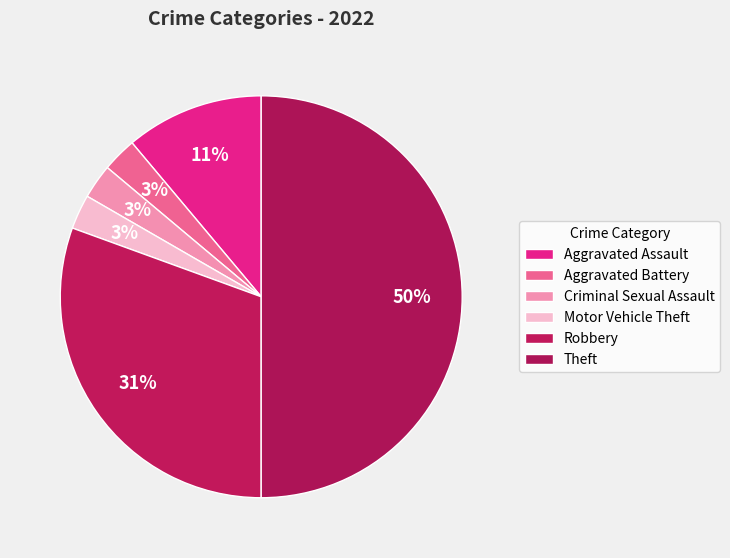

Rank the categories by value from highest to lowest.

Theft, Robbery, Aggravated Assault, Aggravated Battery, Criminal Sexual Assault, Motor Vehicle Theft